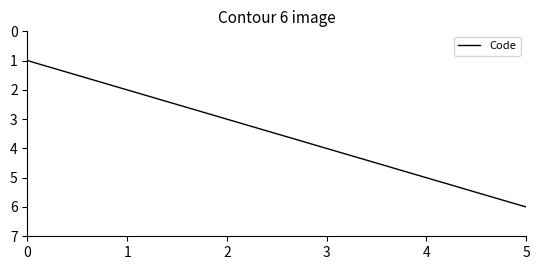

How many lines are shown in the chart?

1